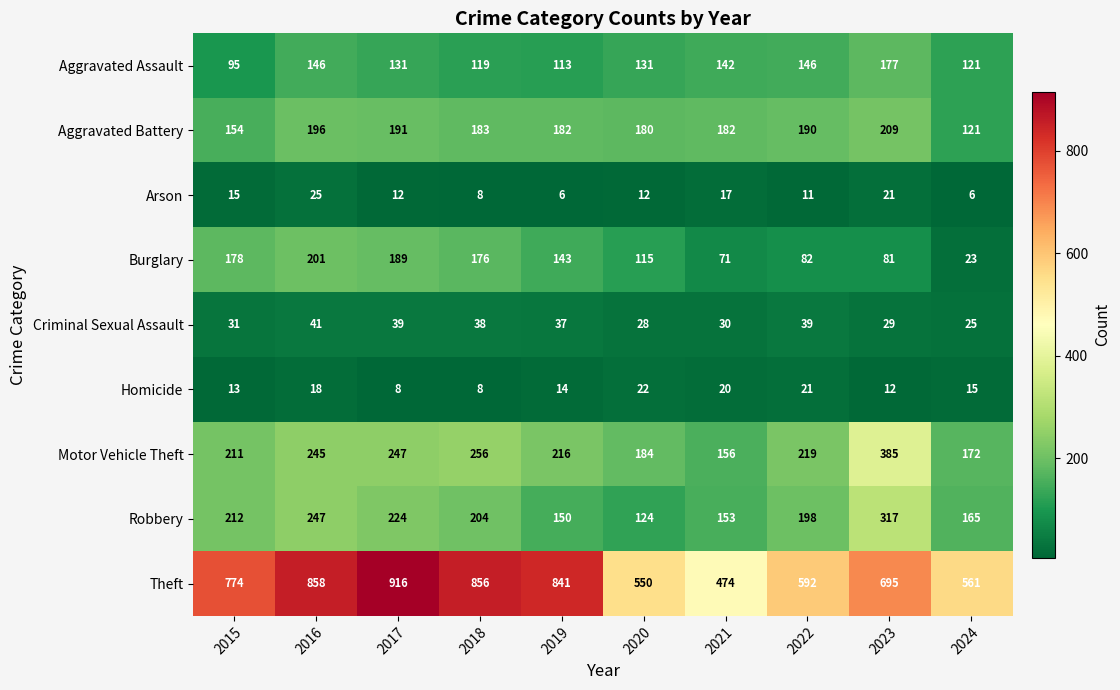

At how many categories does at least one series exceed 302?

10